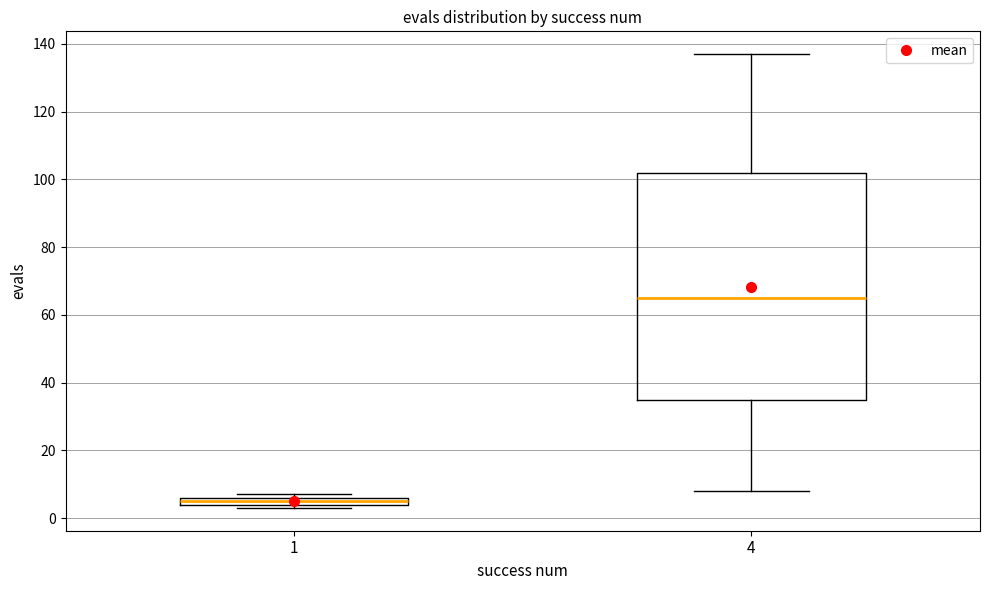

Which box is the tallest, from its lower edge to its upper edge?

4